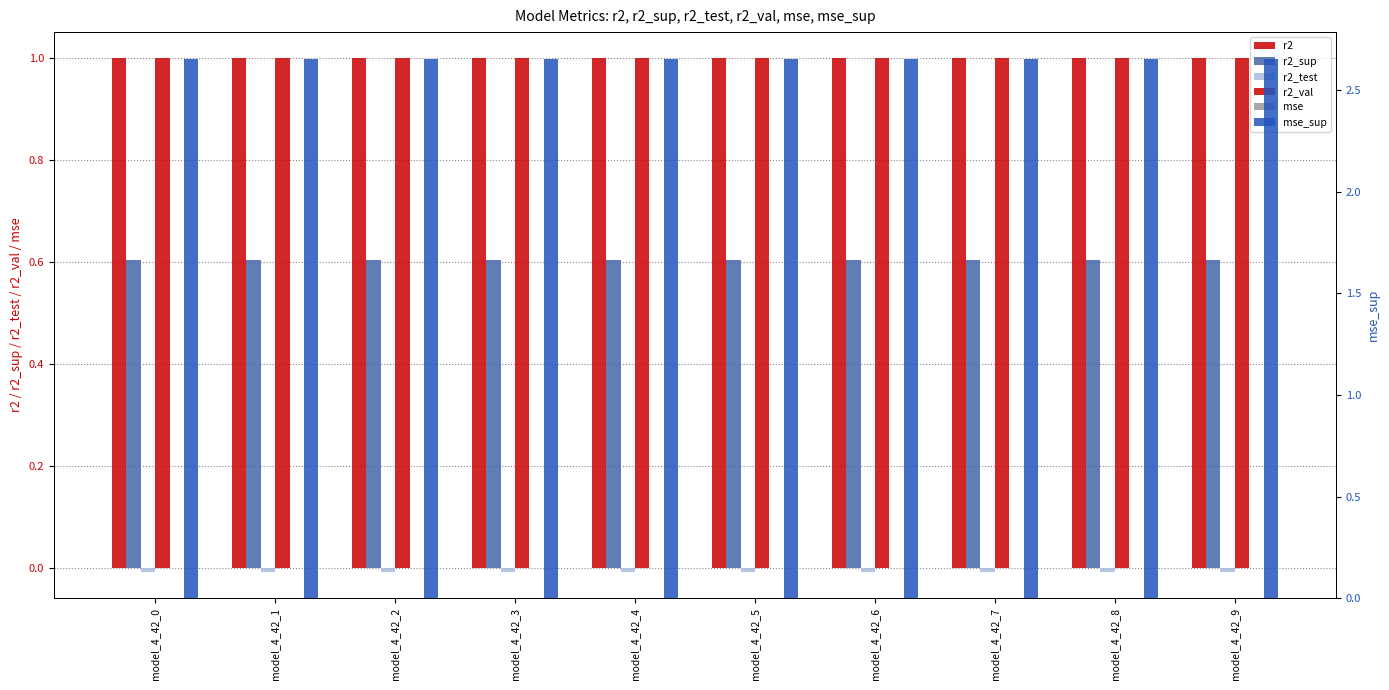

How many bars are there in total?

60